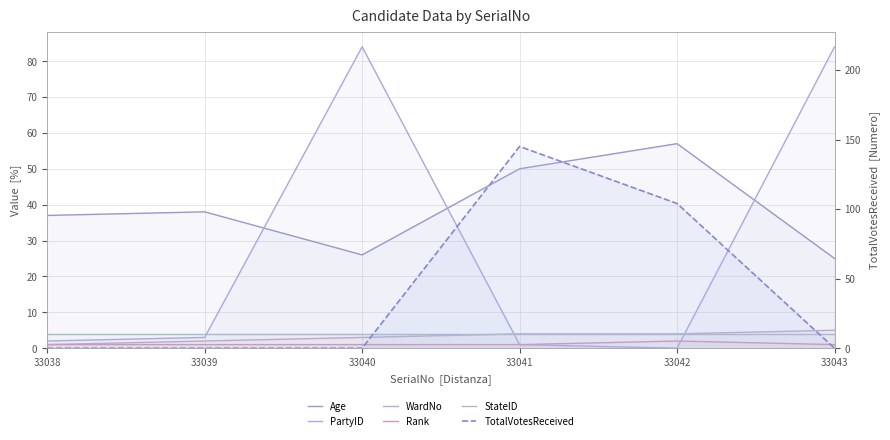

At which category is the sum across all series the highest?

33041